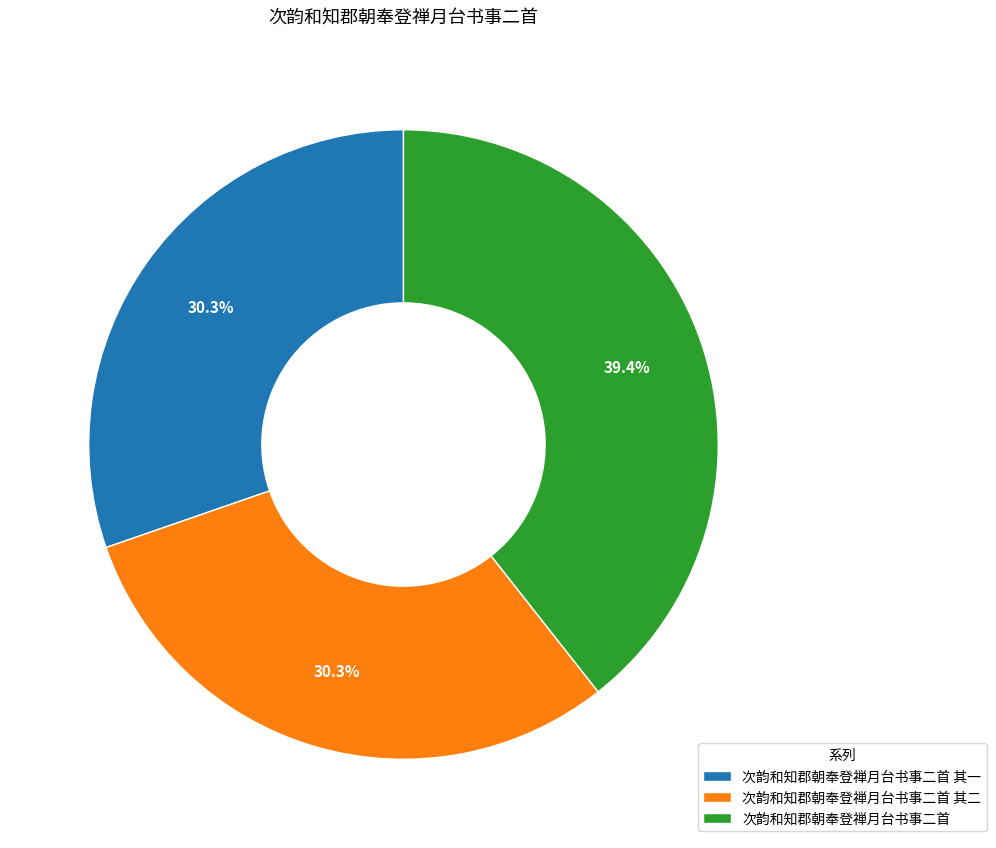

Which slice is the largest?

次韵和知郡朝奉登禅月台书事二首